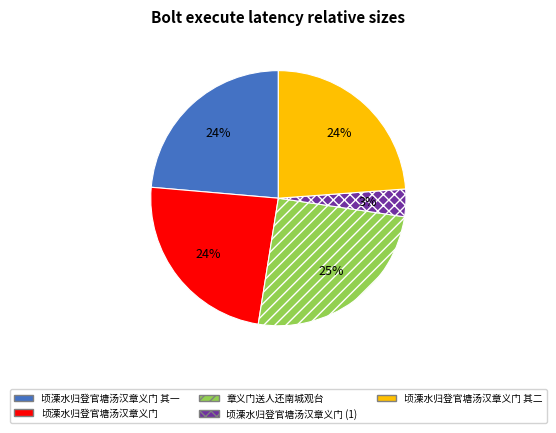

Which has a higher value, 顷溧水归登官塘汤汉章义门 or 章义门送人还南城观台?

章义门送人还南城观台